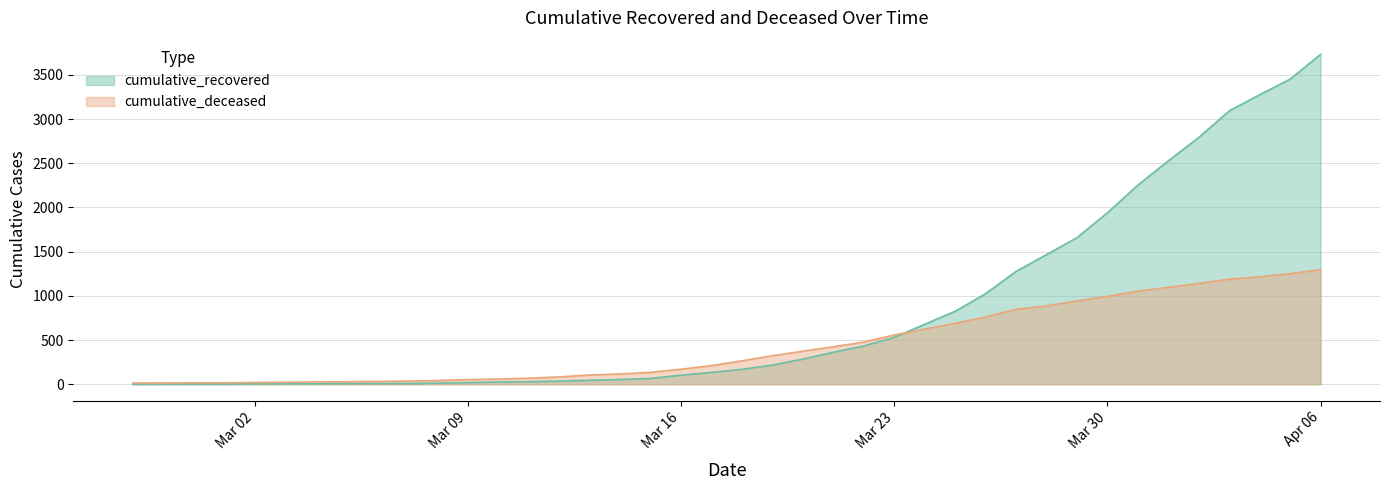

At which category does the chart reach its minimum across all series?

2020-02-27